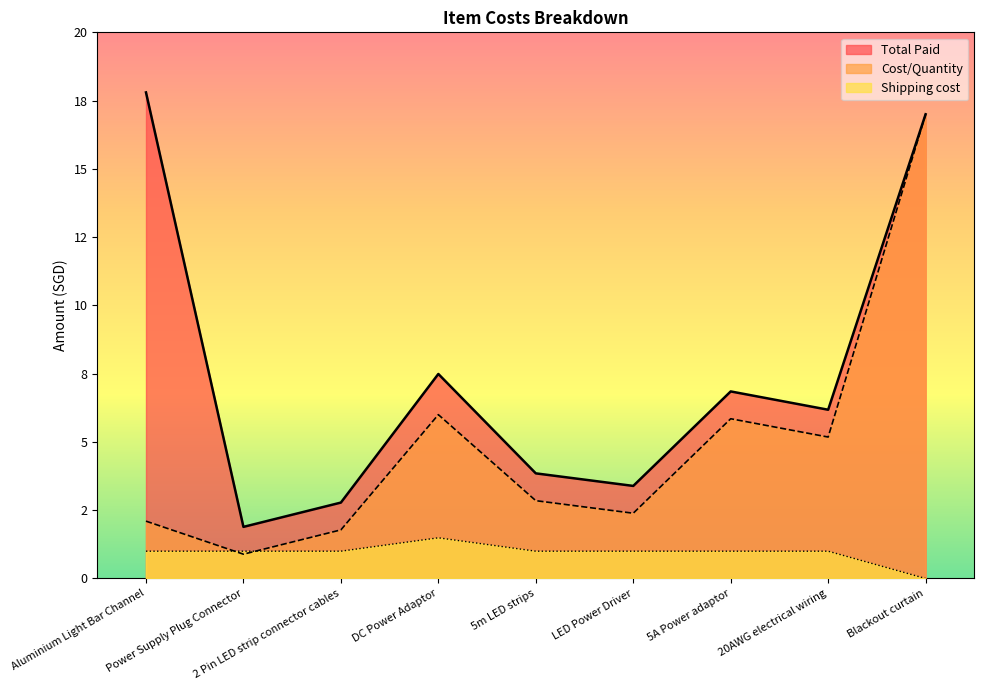

Where does the Cost/Quantity series first go above 2?

Aluminium Light Bar Channel